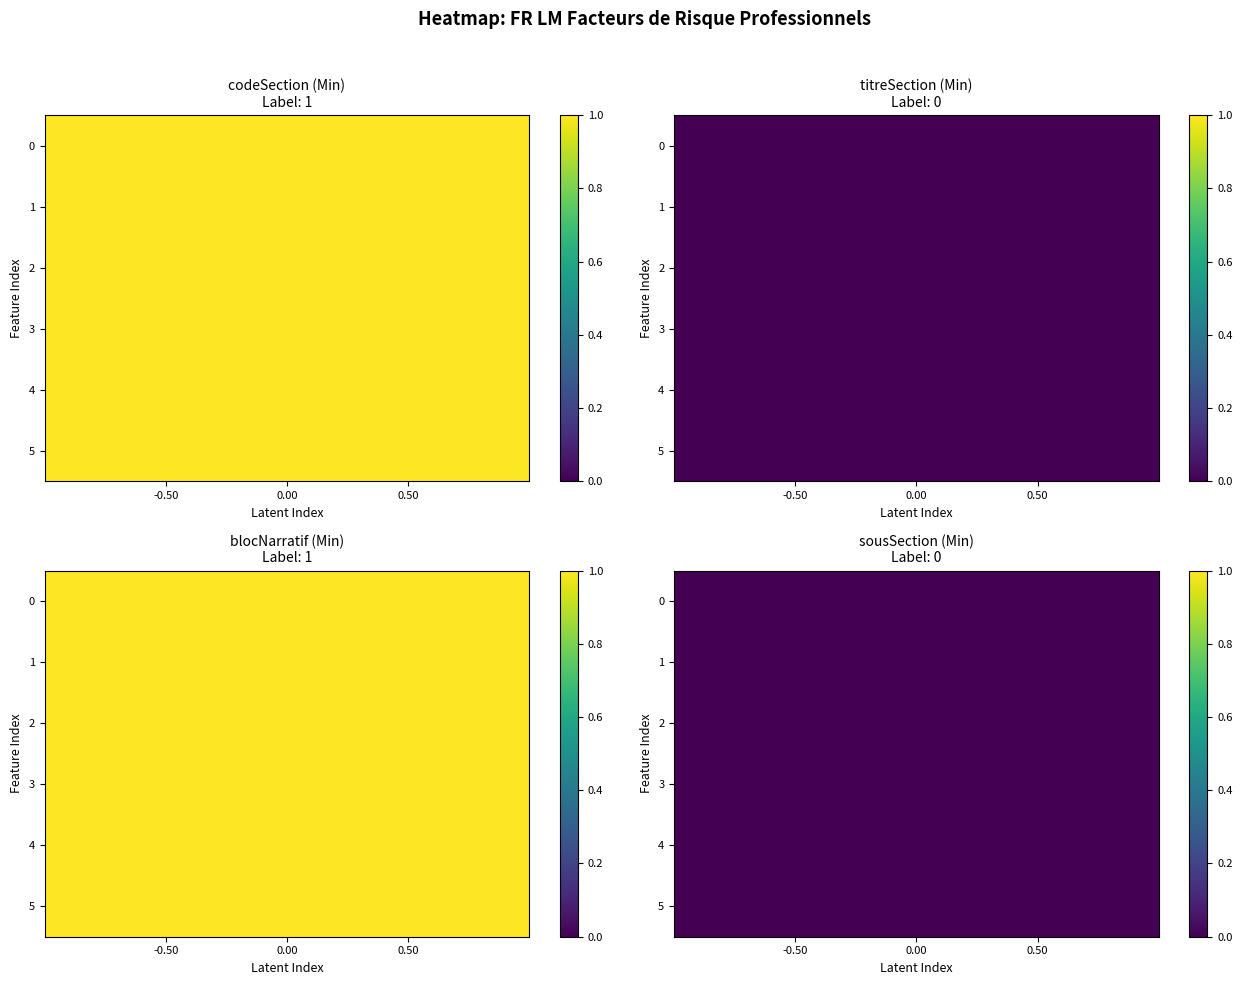

List the labels in order of codeSection value, smallest first.

0, 1, 2, 3